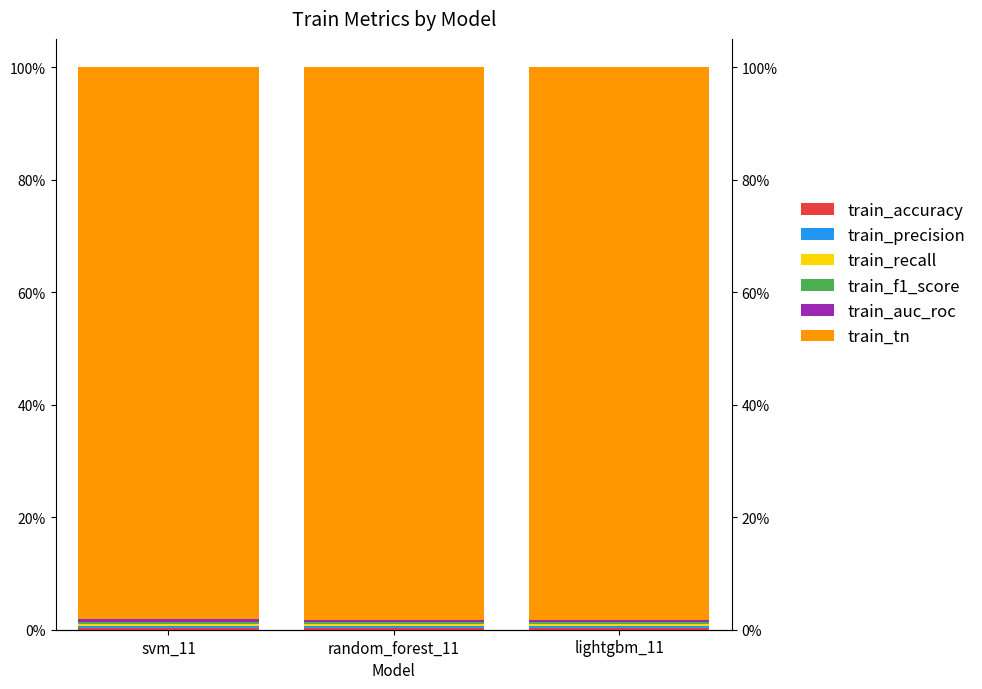

Reading left to right, list all the values displayed in this chart.

train_accuracy: 0.0	0.0	0.0
train_precision: 0.0	0.0	0.0
train_recall: 0.0	0.0	0.0
train_f1_score: 0.0	0.0	0.0
train_auc_roc: 0.0	0.0	0.0
train_tn: 1.0	1.0	1.0